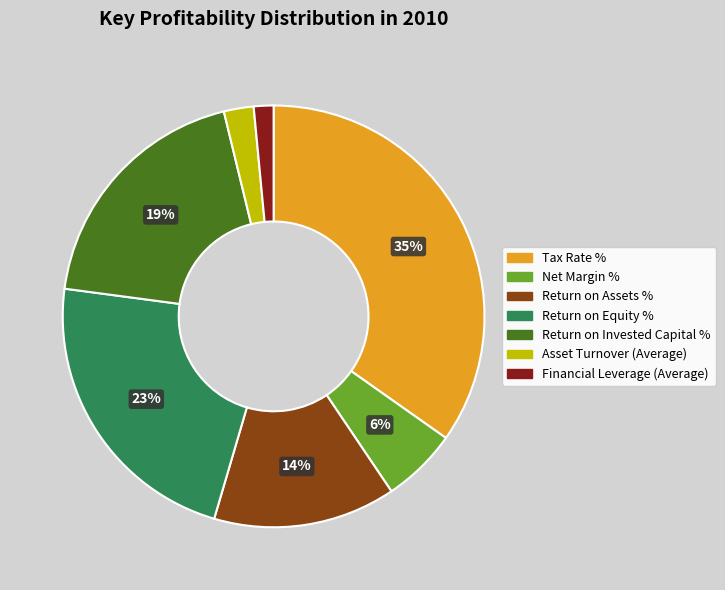

Is there any slice that represents more than half of the pie?

No